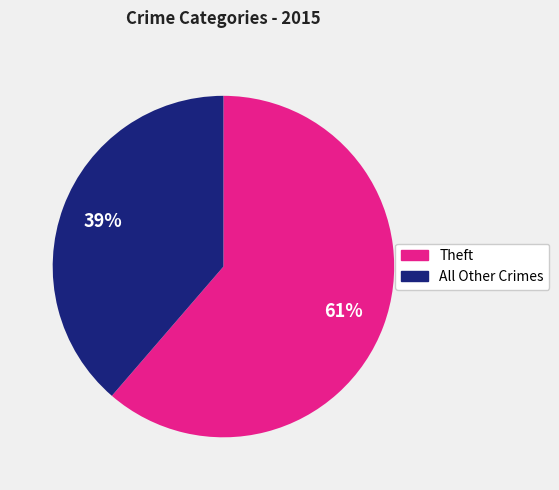

To the nearest percent, what is the average slice percentage?

50%